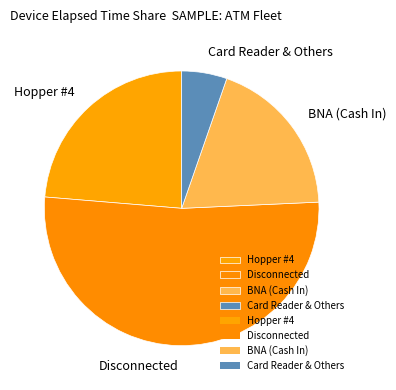

How many segments does this pie chart have?

4